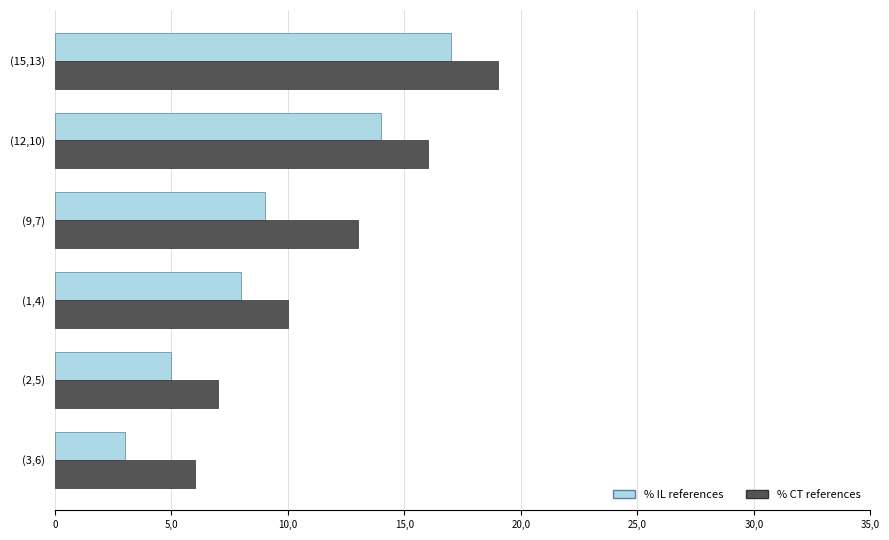

What are all the series names shown in the legend?

% IL references, % CT references